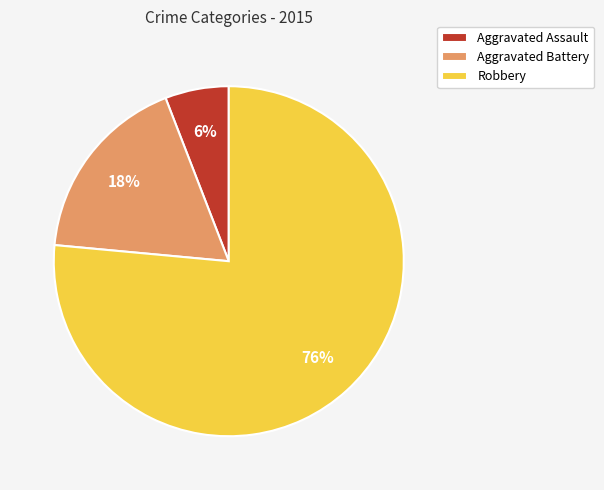

To the nearest percent, what portion does Robbery represent?

76%